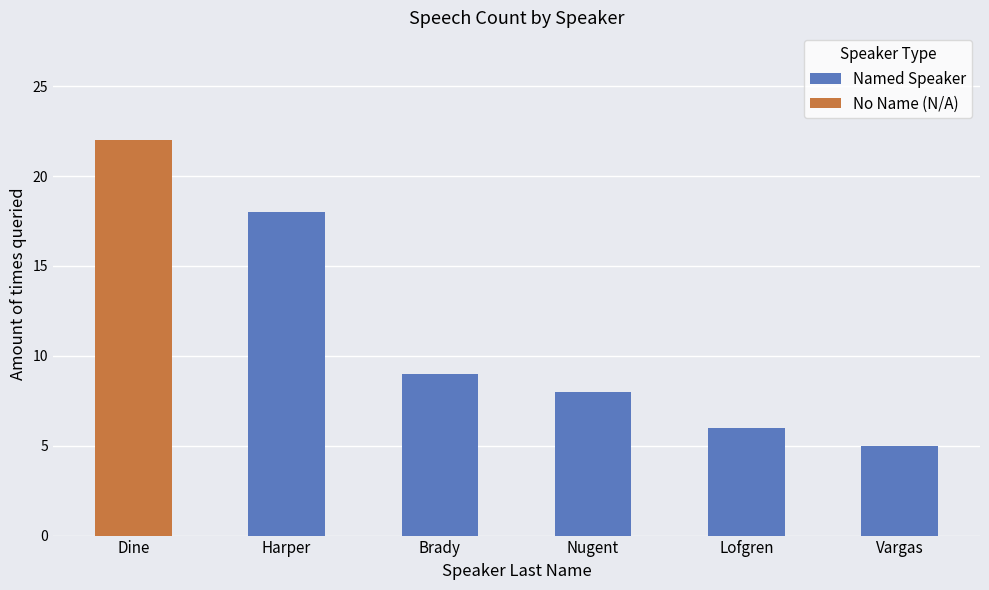

Count the number of categories in the chart.

6